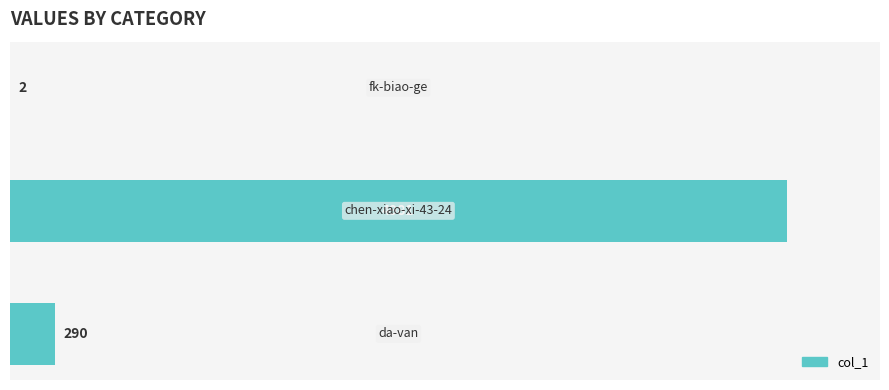

What is the greatest value displayed?

4981